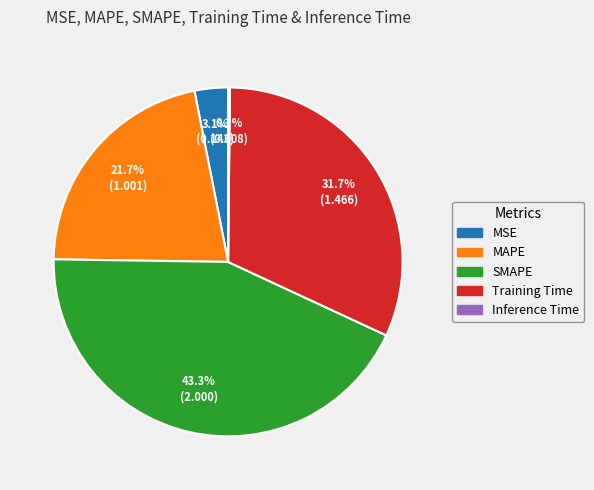

Is there any slice that represents more than half of the pie?

No